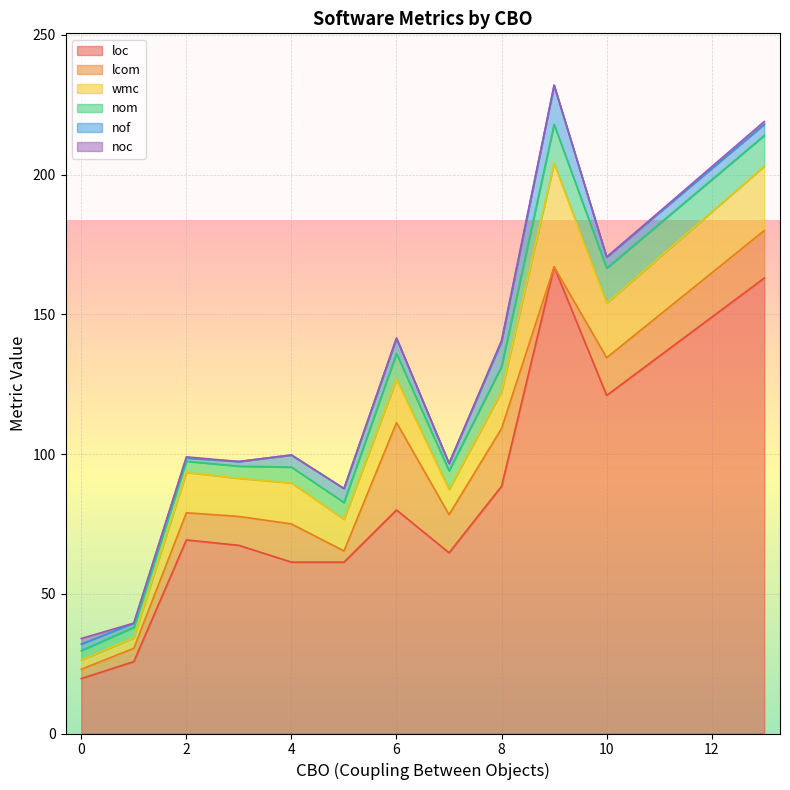

Is it true that noc equals 4 at 8?

False